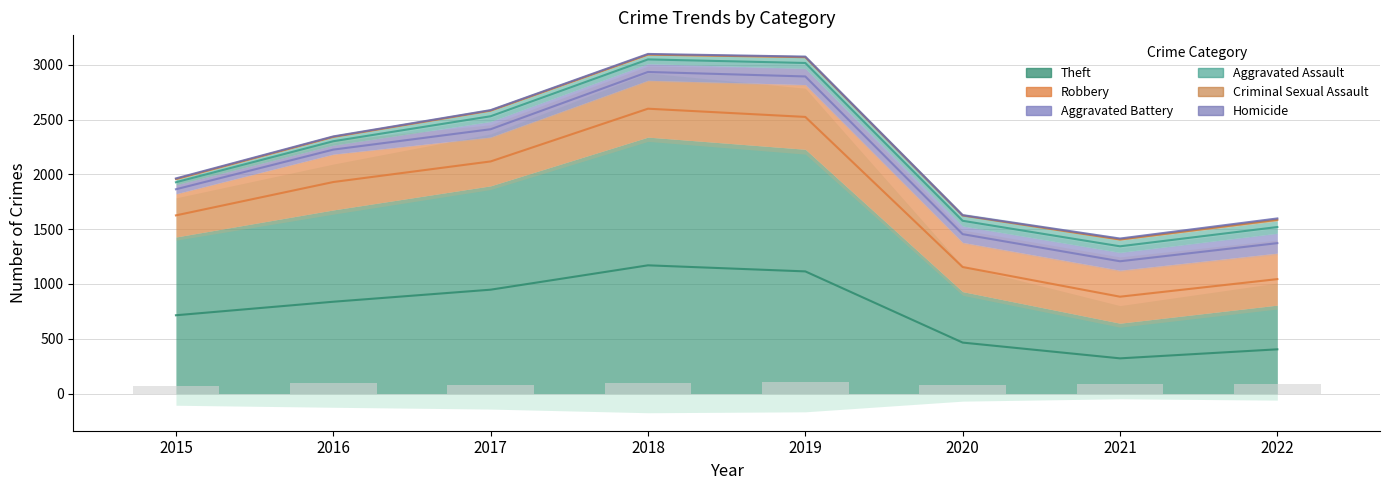

At how many categories does at least one series exceed 2276?

1